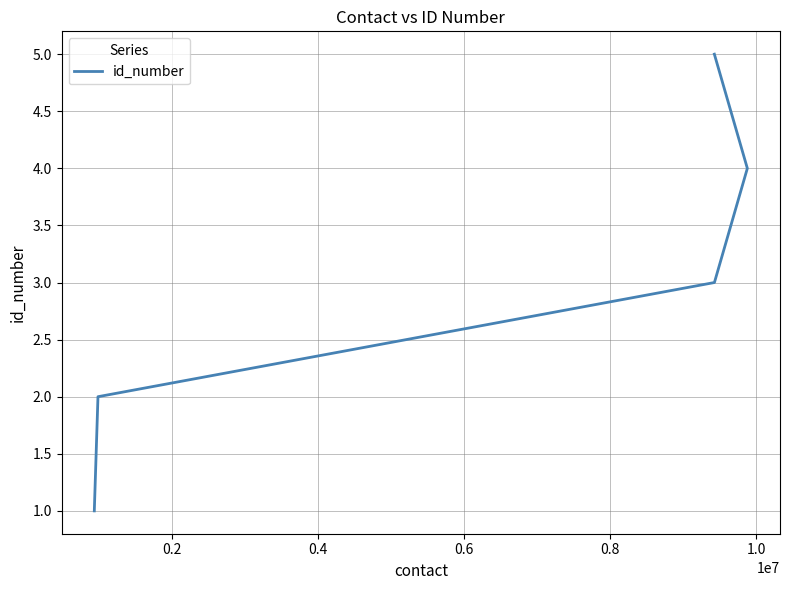

How many lines are shown in the chart?

1